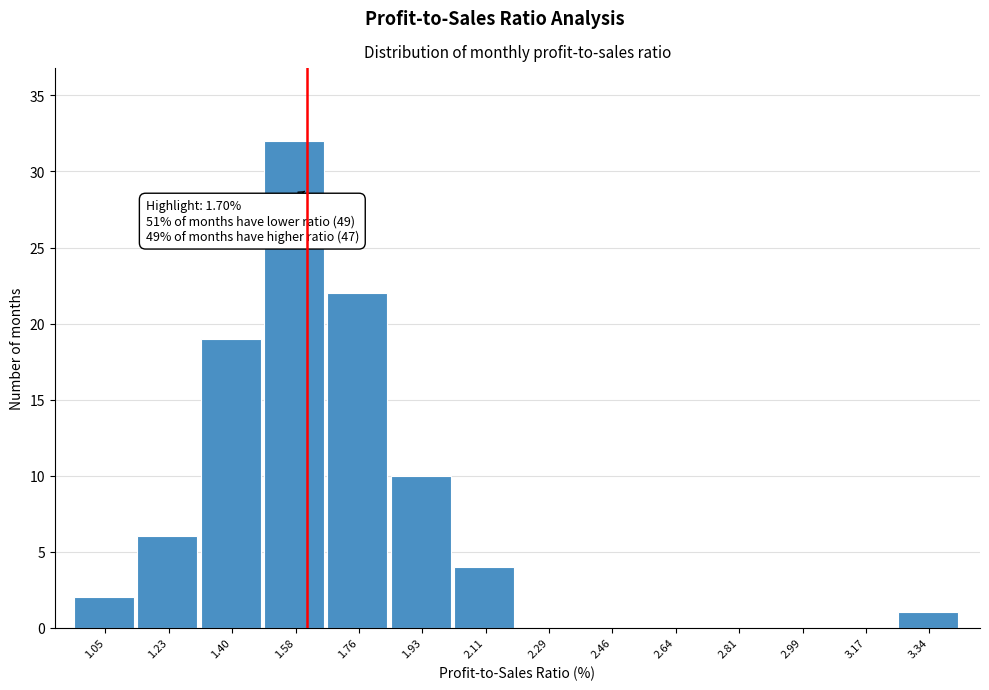

Reading right to left, list all the values displayed in this chart.

3.34=1	3.17=0	2.99=0	2.81=0	2.64=0	2.46=0	2.29=0	2.11=4	1.93=10	1.76=22	1.58=32	1.40=19	1.23=6	1.05=2